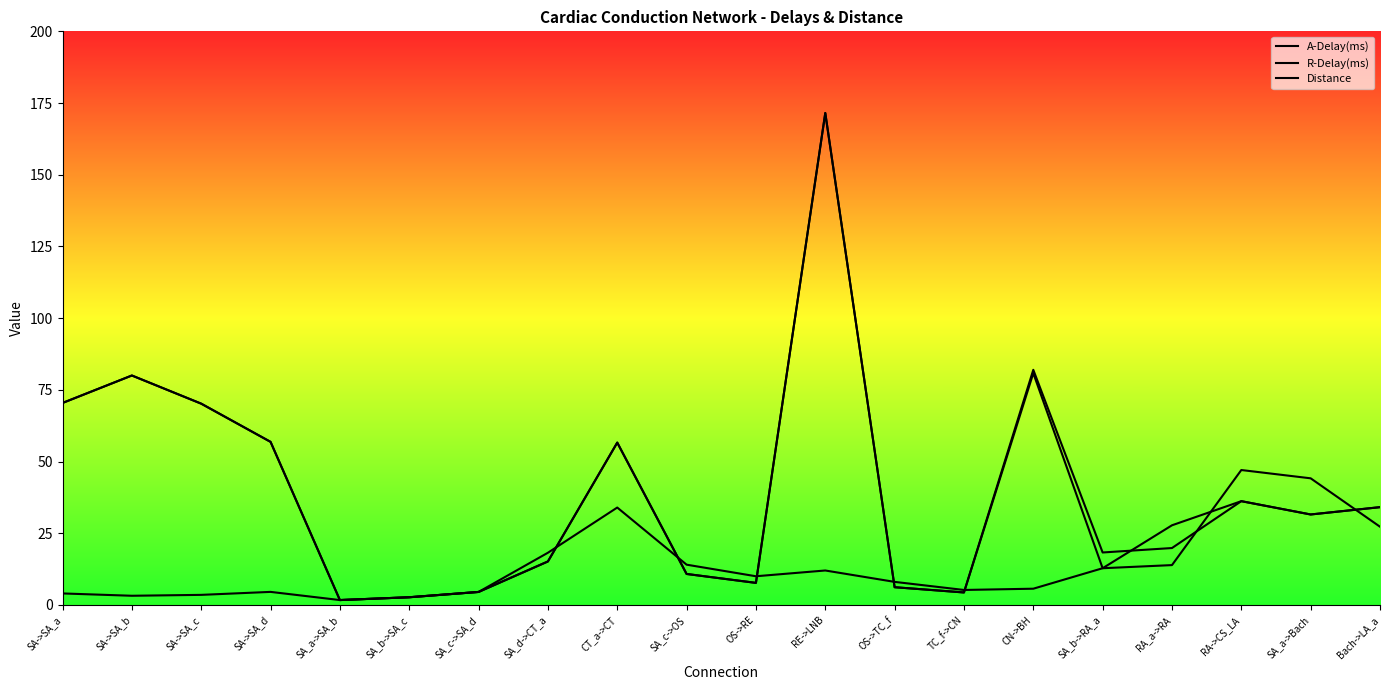

What is the maximum value shown in the chart?

171.5